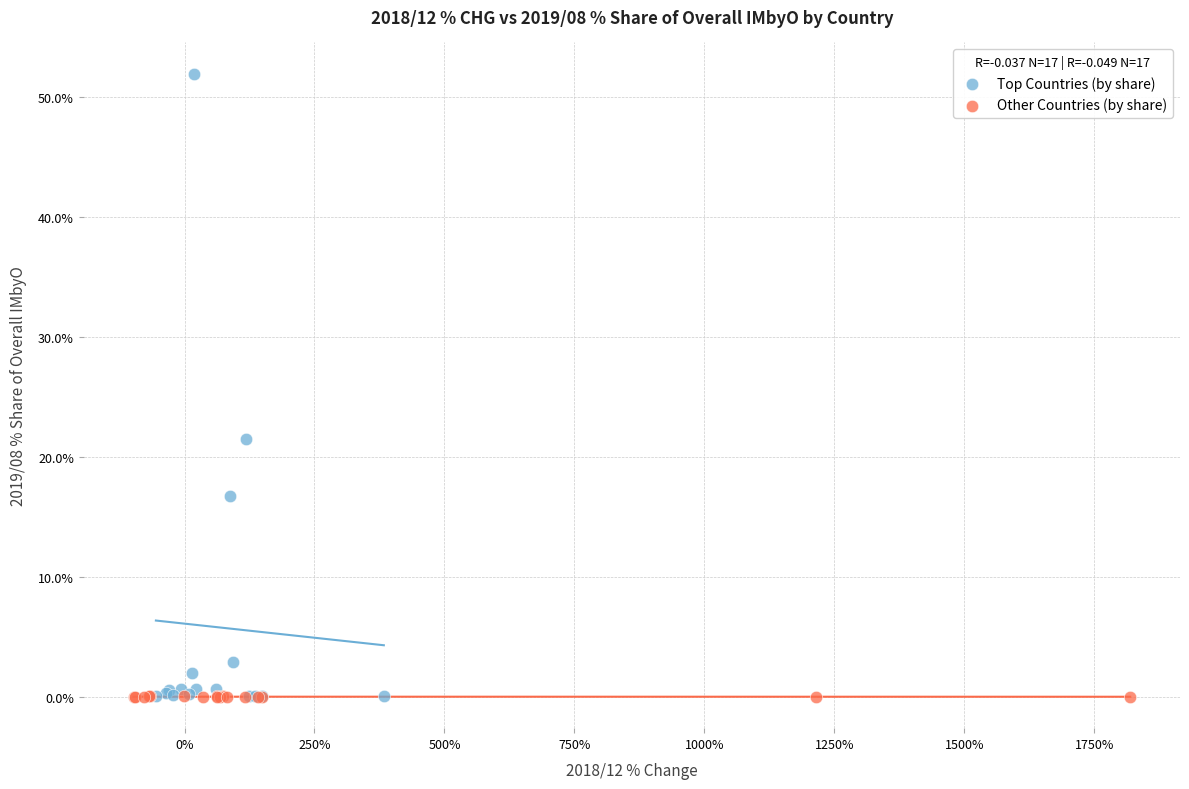

Which series has the largest Y range (max minus min)?

Top Countries (by share)